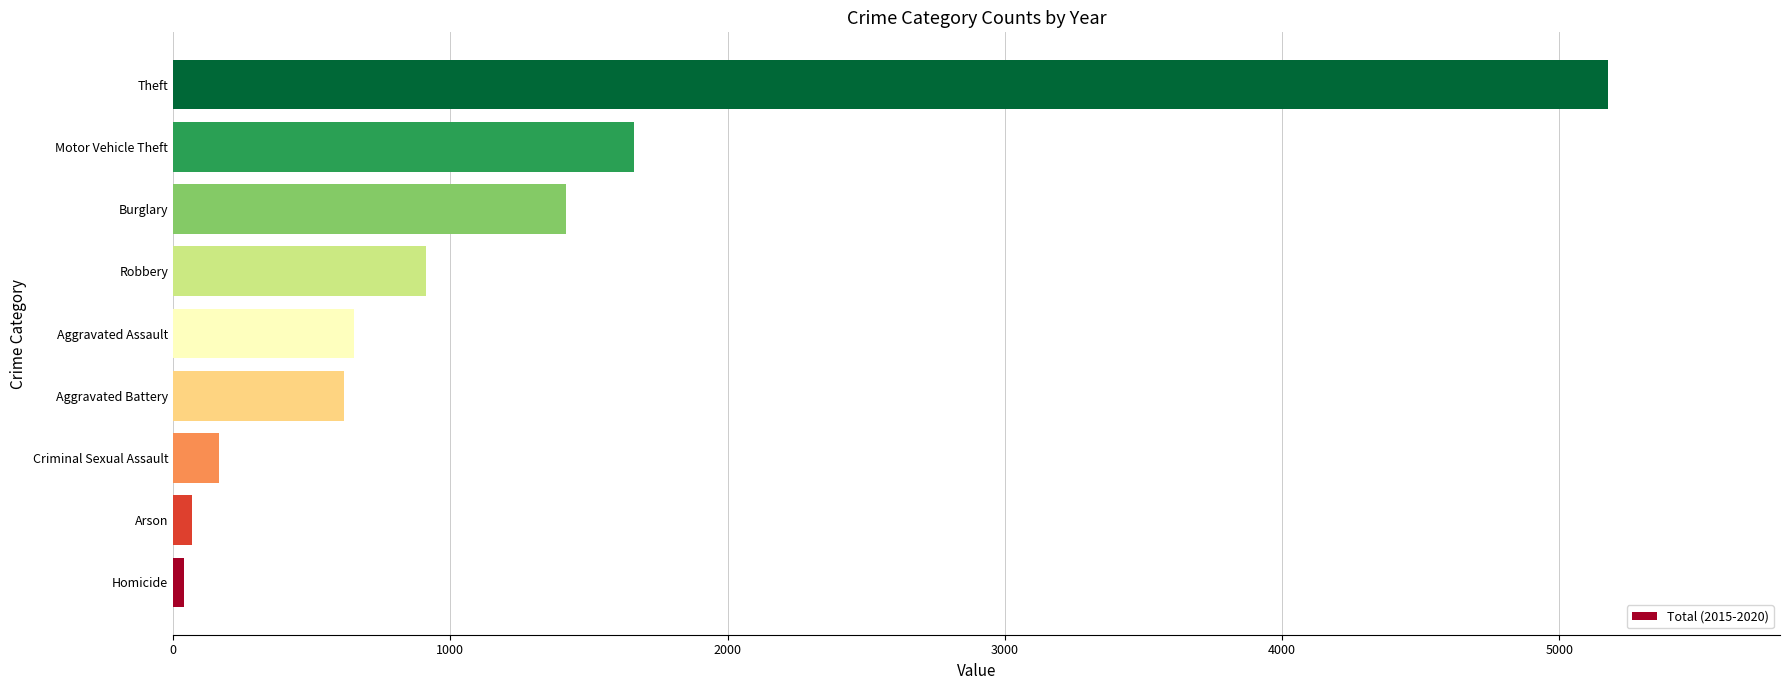

At which label is the value closest to 2608?

Motor Vehicle Theft